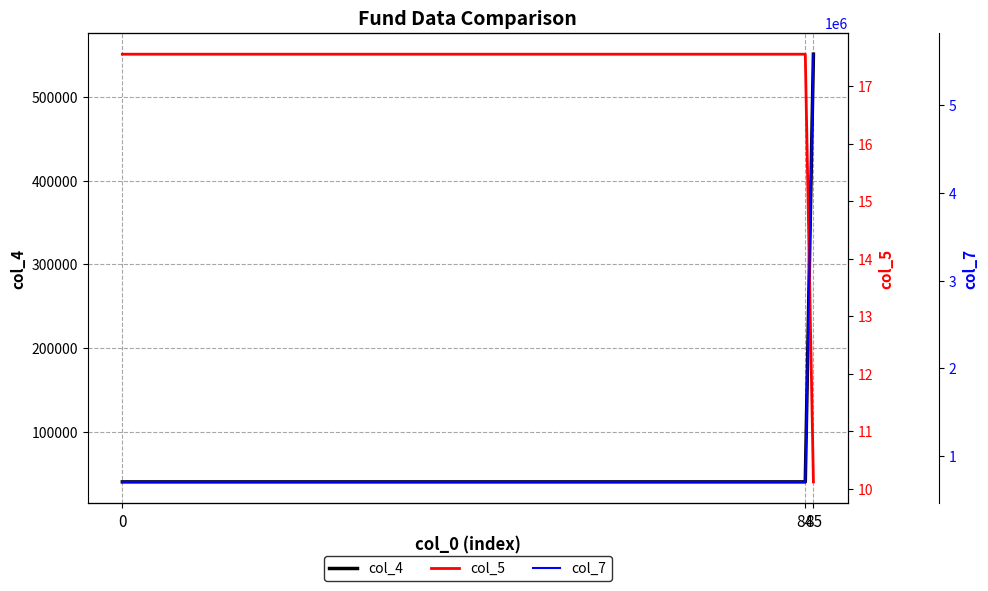

At how many categories does at least one series exceed 5546912?

1